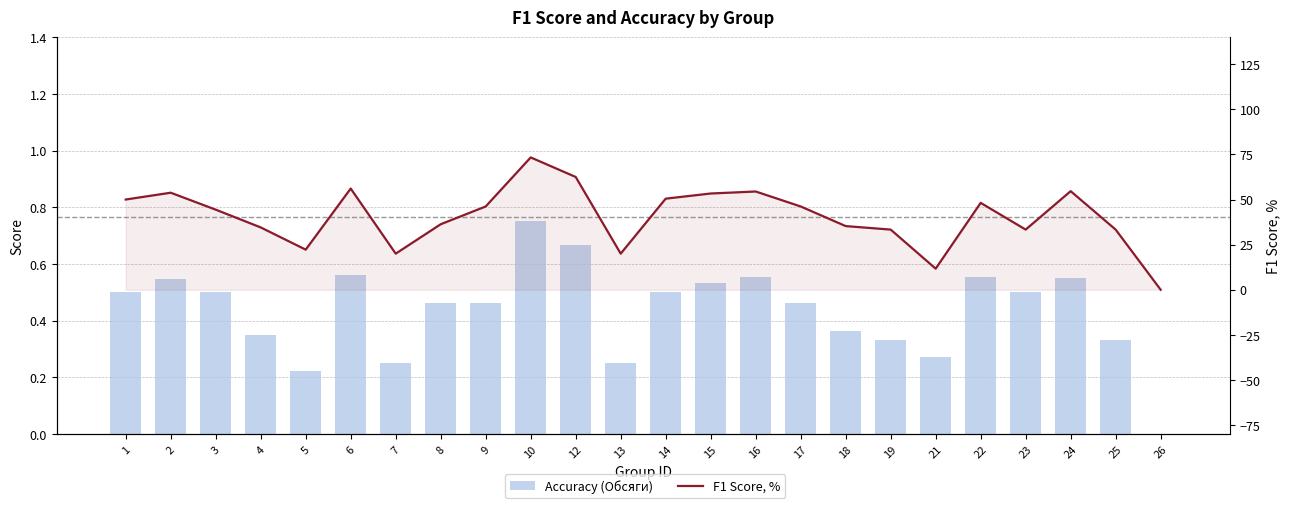

Which series has the largest range (max minus min)?

f1